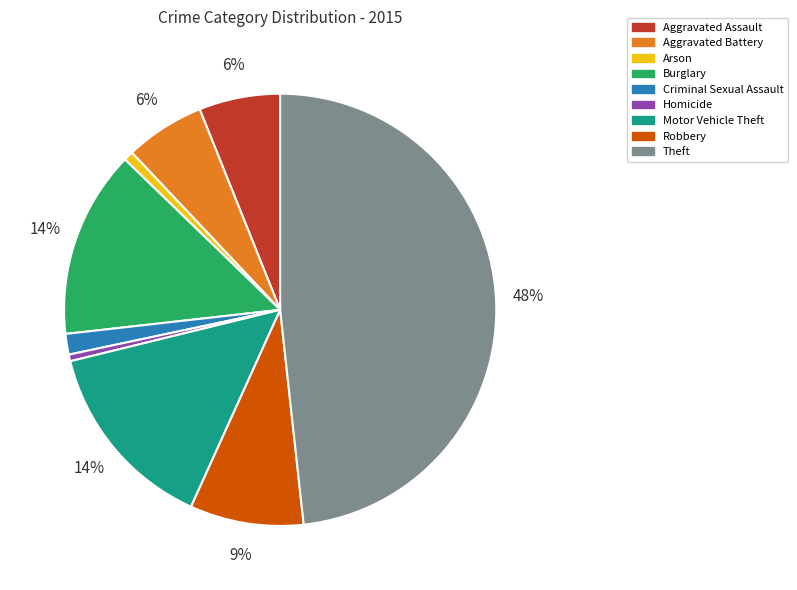

Which has a higher value, Arson or Theft?

Theft